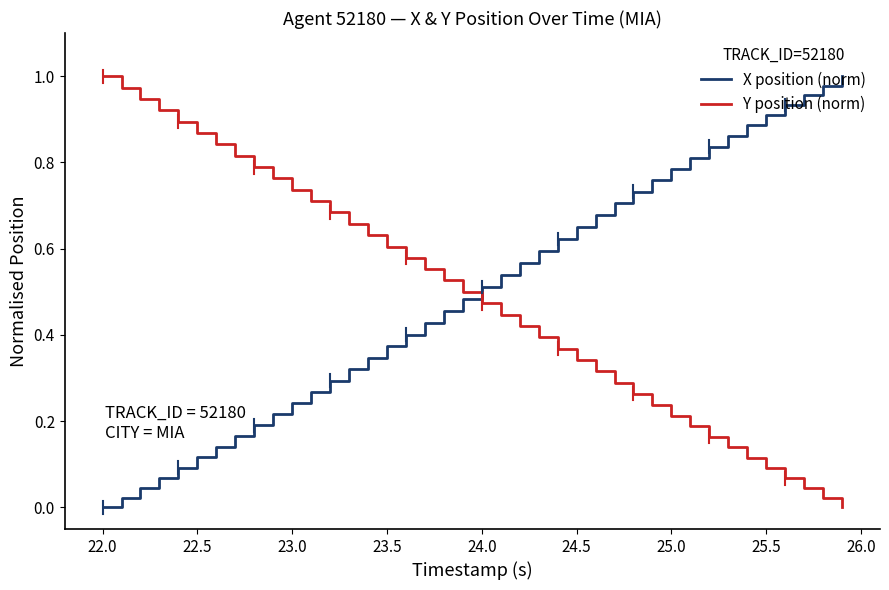

True or false: Y position (norm) and X position (norm) intersect in this chart.

True